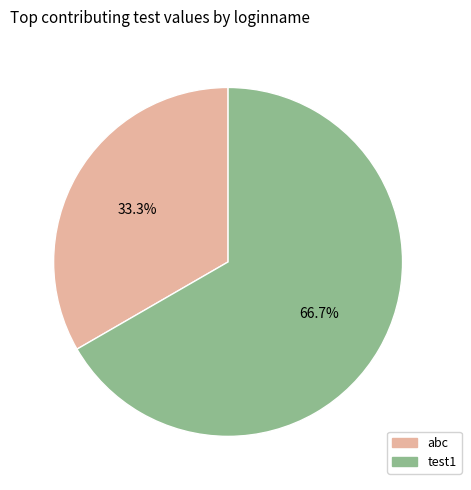

What is the ratio of the value at abc to the value at test1?

0.5